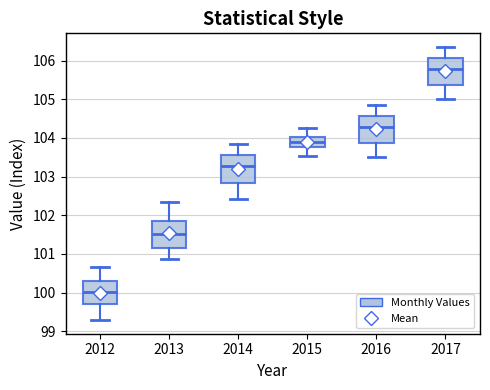

Which box has the lowest median line?

2012